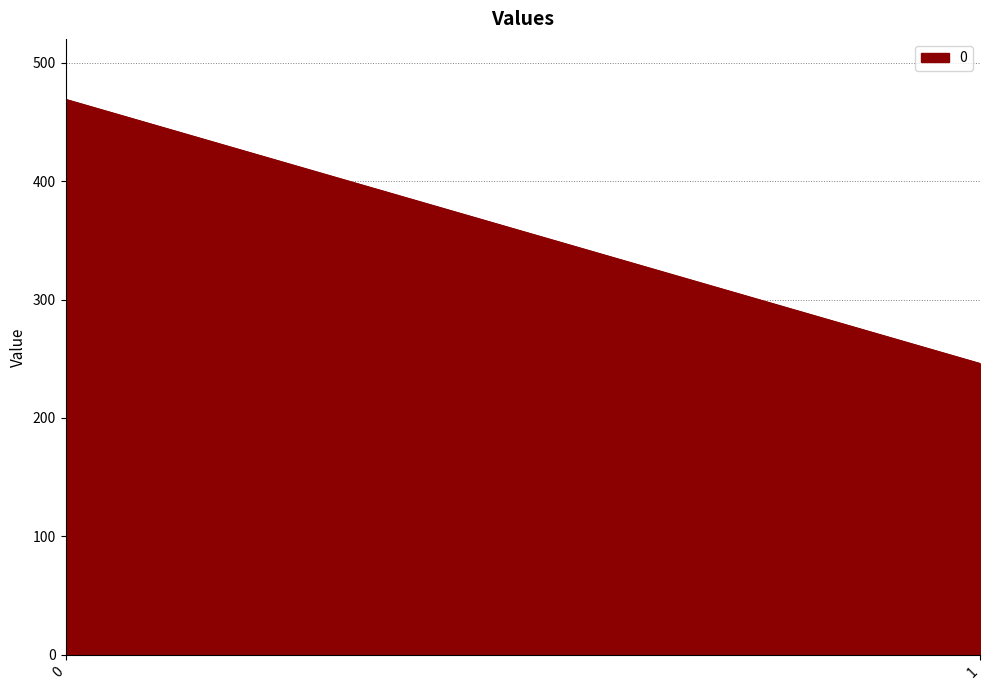

How many series are shown in this chart?

1